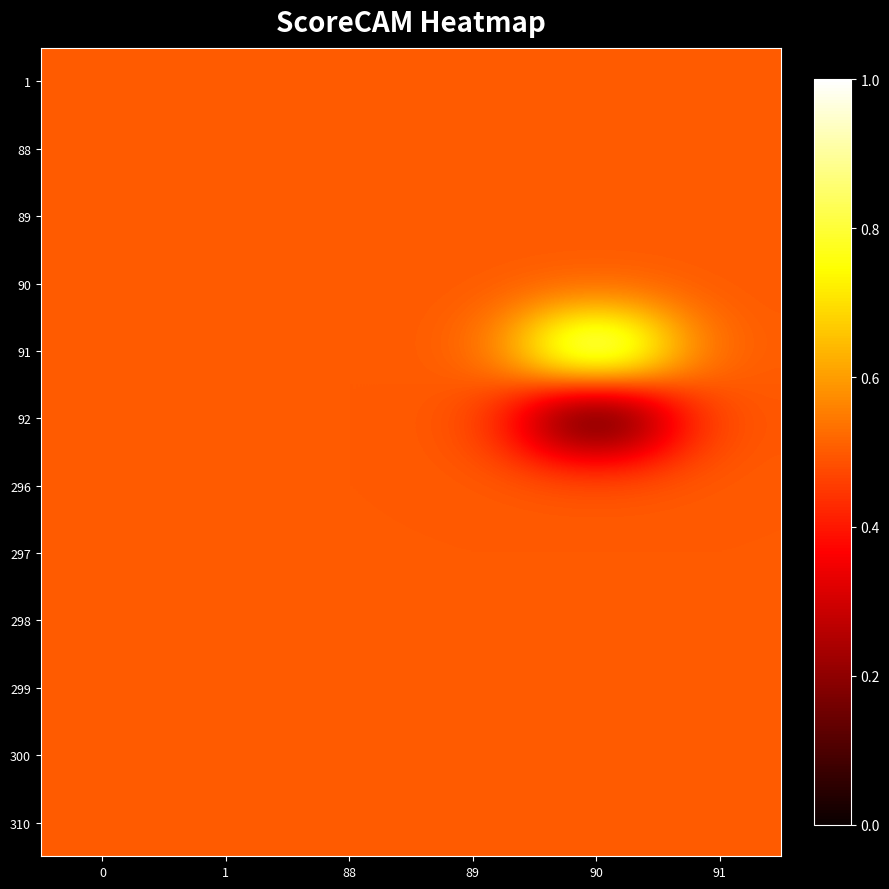

What is the total value across all series at 89?

6.0